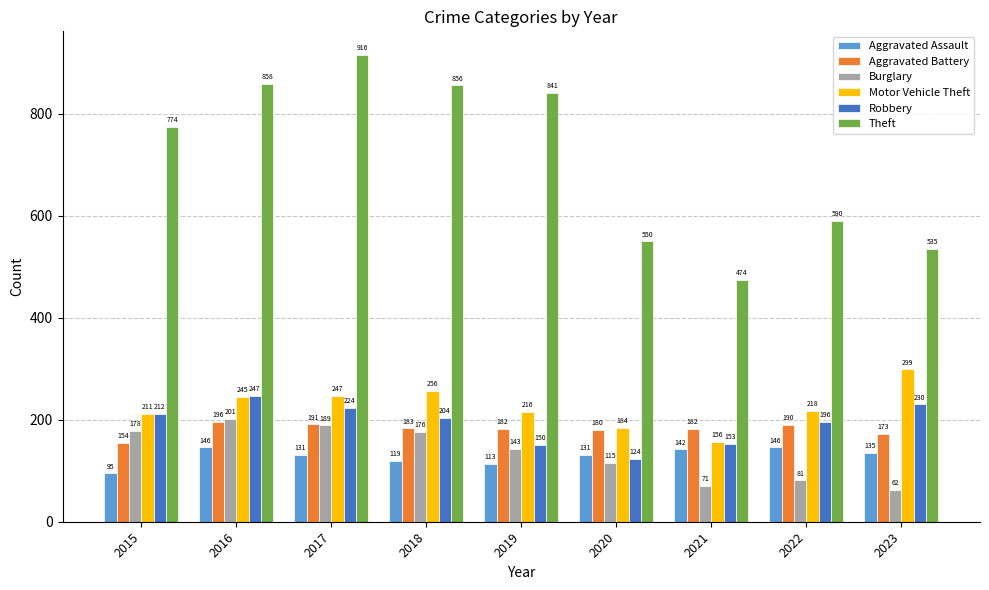

What is the approximate value of Robbery at 2023?

230